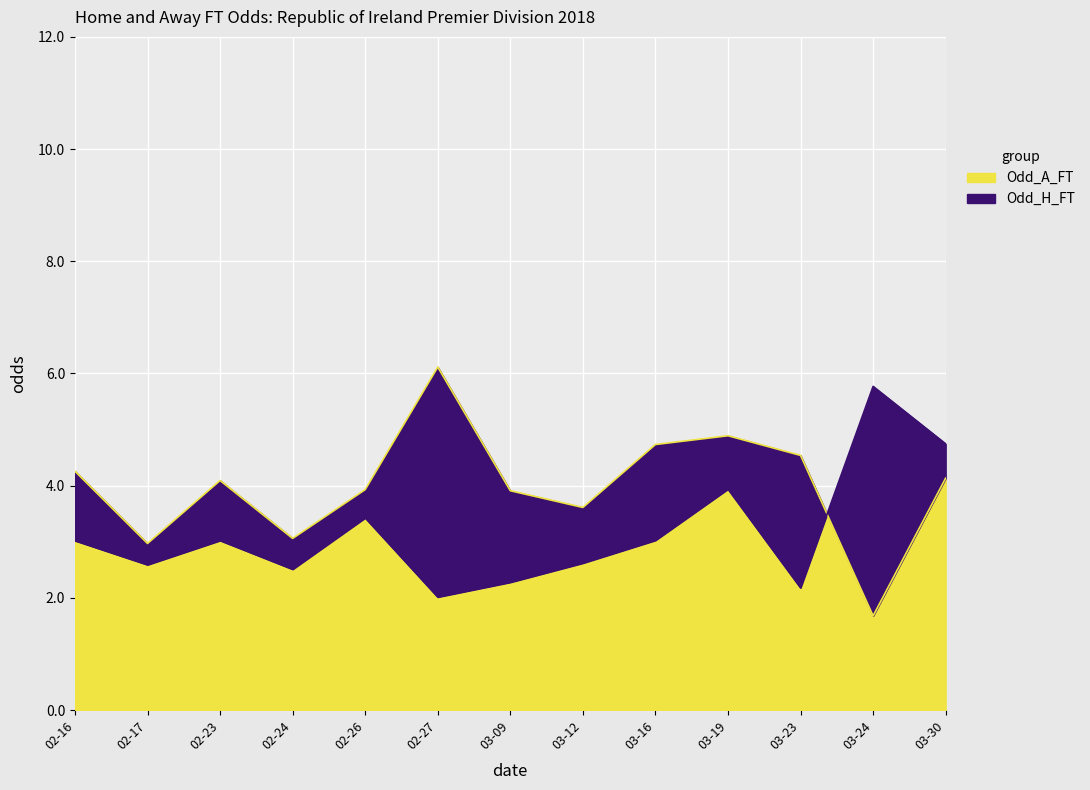

Rank the series by their average value, from lowest to highest.

Odd_H_FT, Odd_A_FT